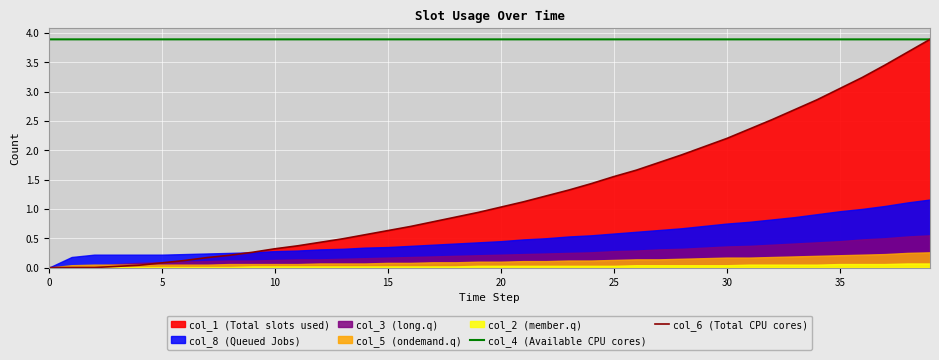

Is it true that col_6 (Total CPU cores) equals 1.0 at 20?

True